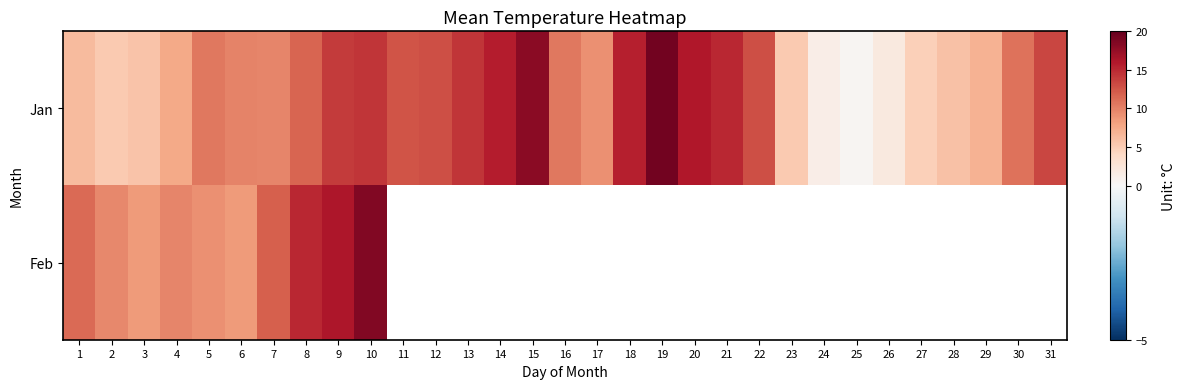

The row_0 series shows 2.4 at 1. True or false?

False